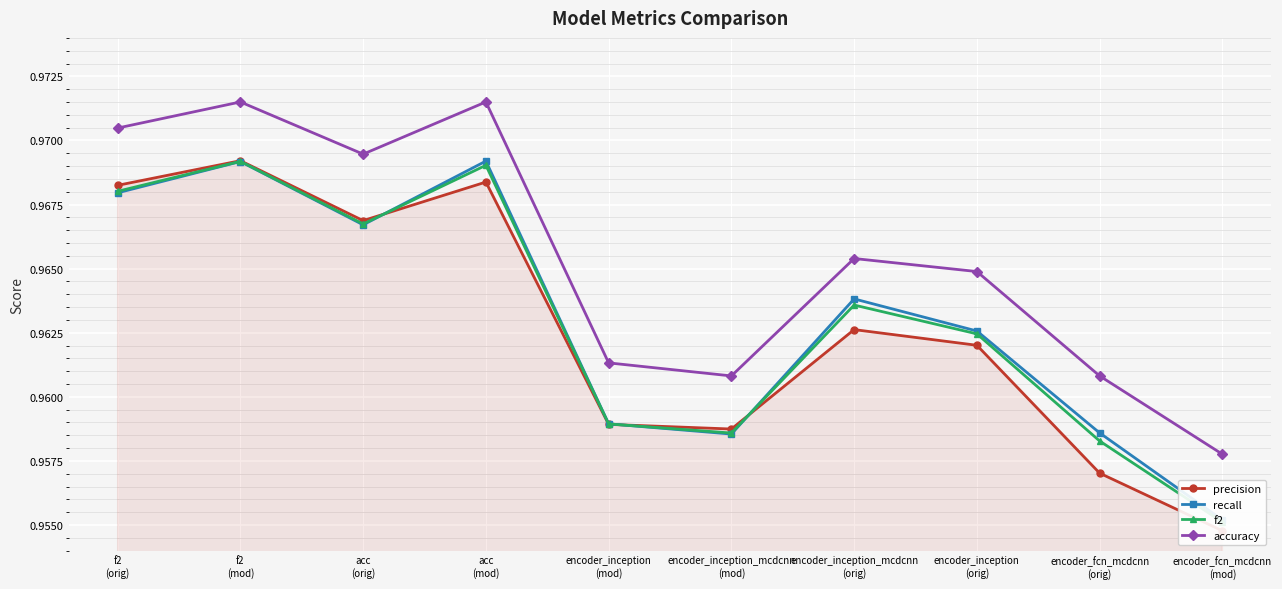

Where do recall and precision first cross each other?

acc
(orig) and acc
(mod)